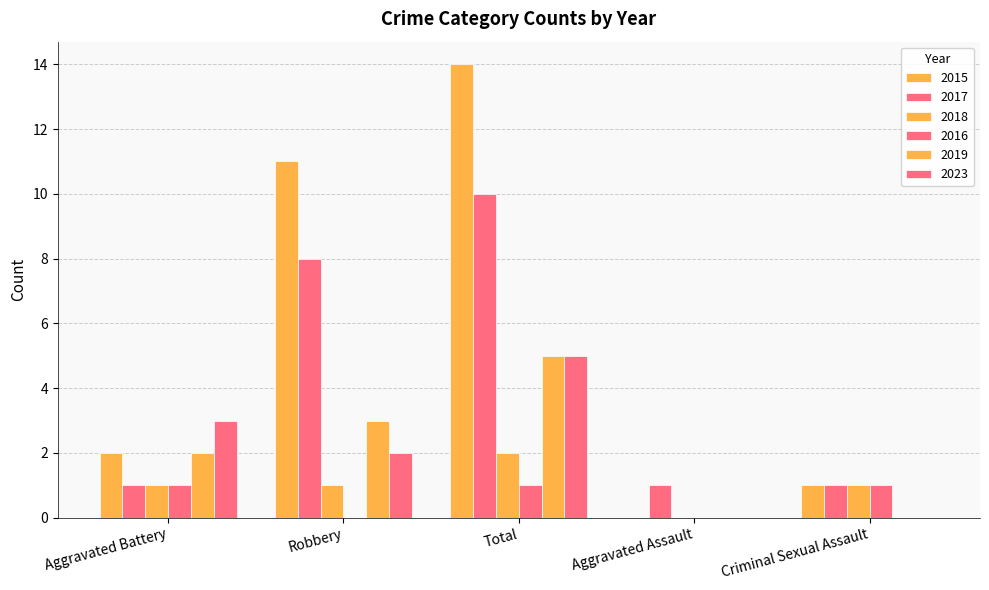

Count the number of data series in this chart.

6